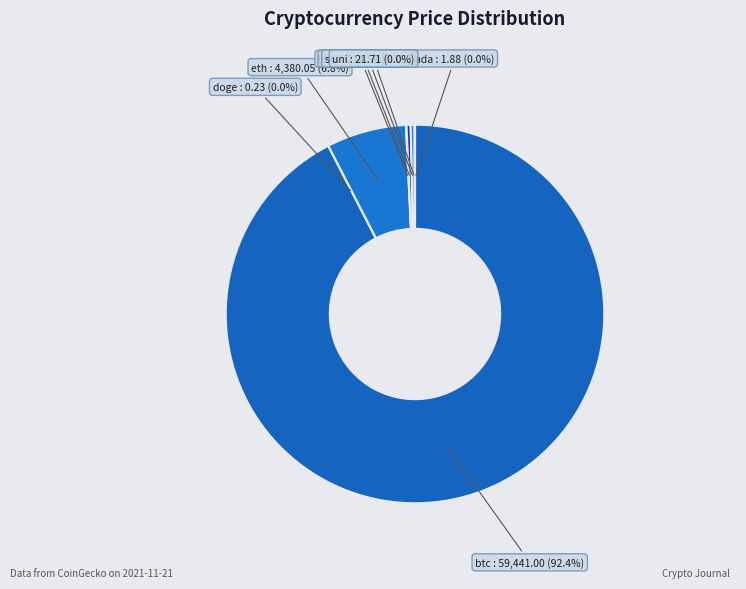

What is the largest slice in the pie chart?

btc